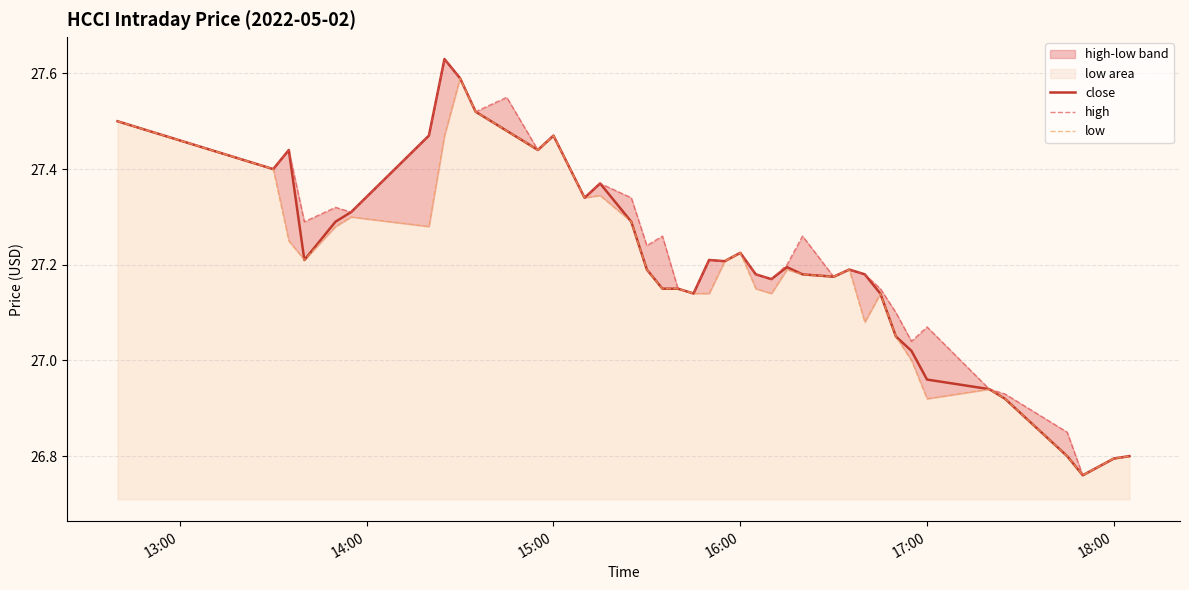

What is the sum of all close values?

1088.5